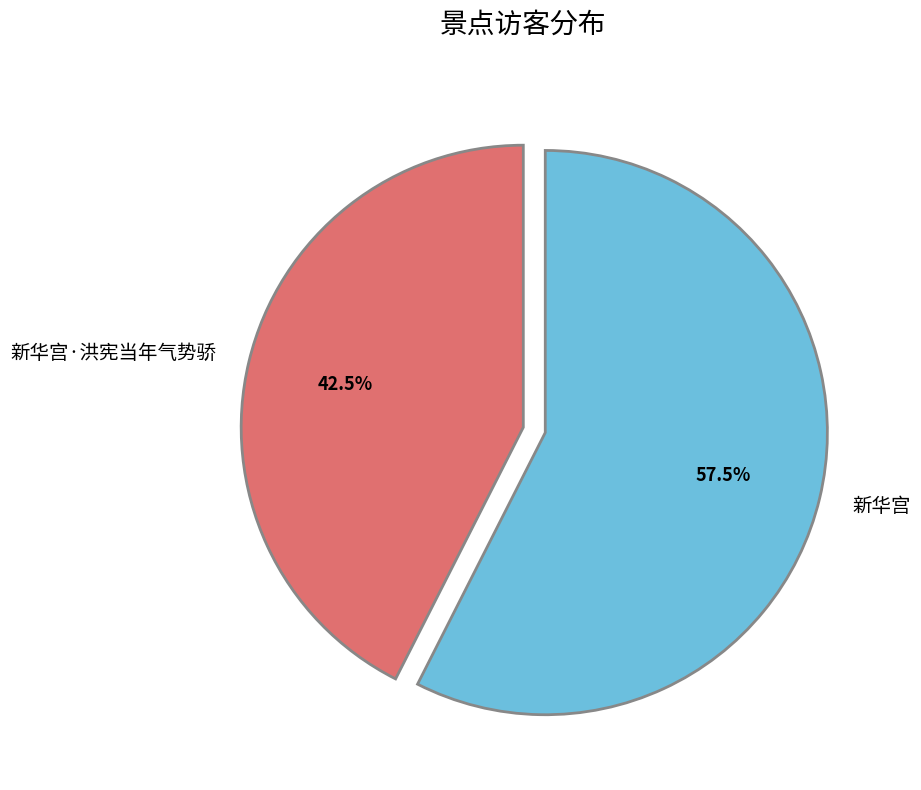

What is the majority slice?

新华宫